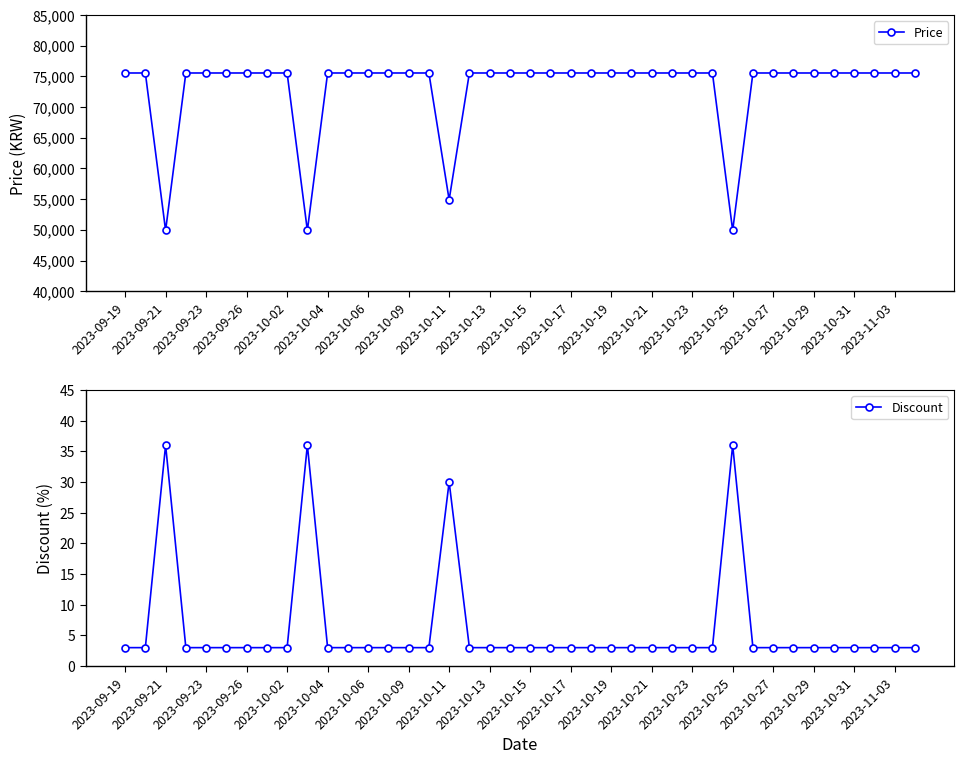

True or false: Price and Discount intersect in this chart.

False